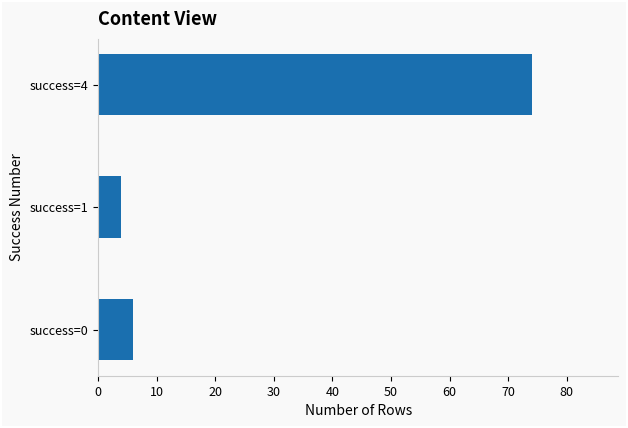

List the labels in order of value, smallest first.

success=1, success=0, success=4